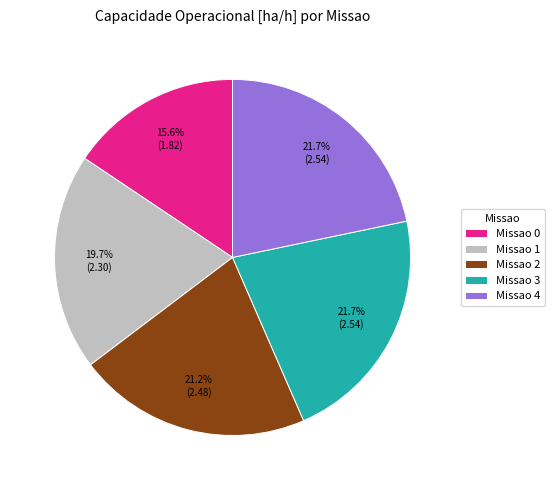

To the nearest percent, what is the difference between the largest and smallest slice percentages?

6%